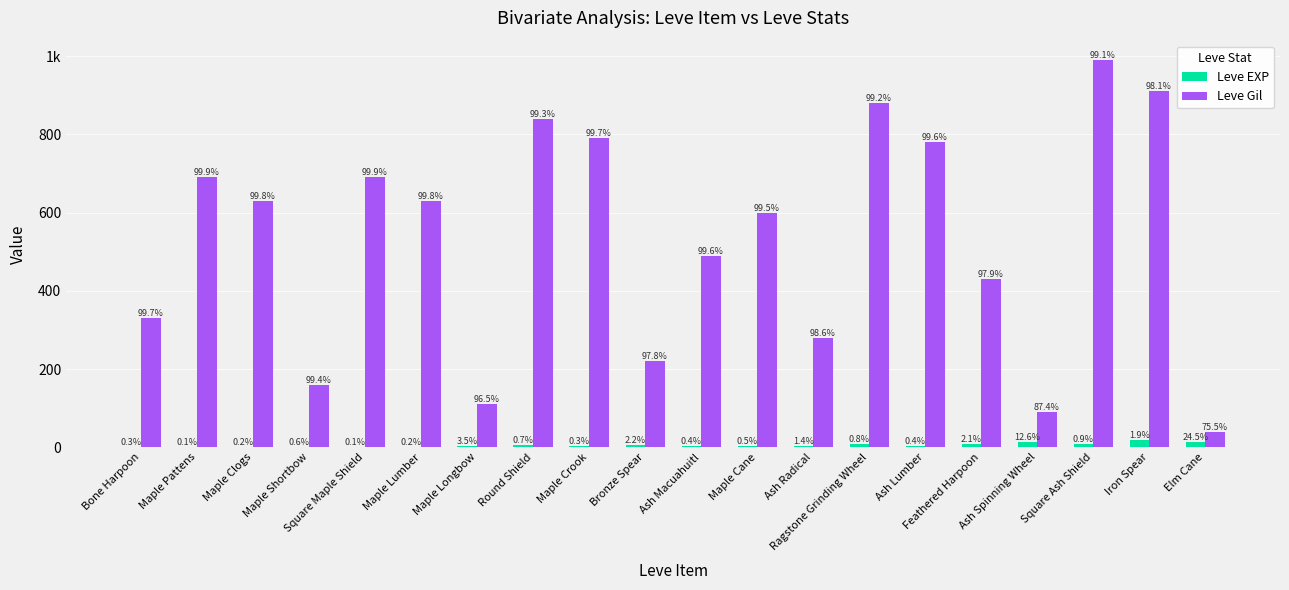

At which category is the sum across all series the highest?

Square Ash Shield